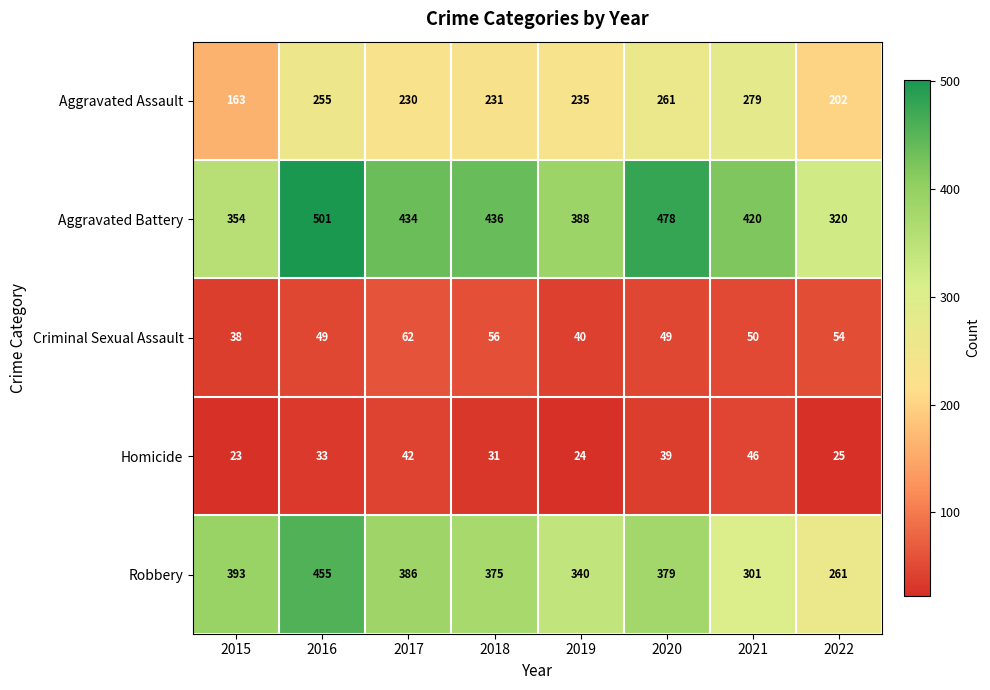

What is the approximate value of Criminal Sexual Assault at 2021, to the nearest 5?

50